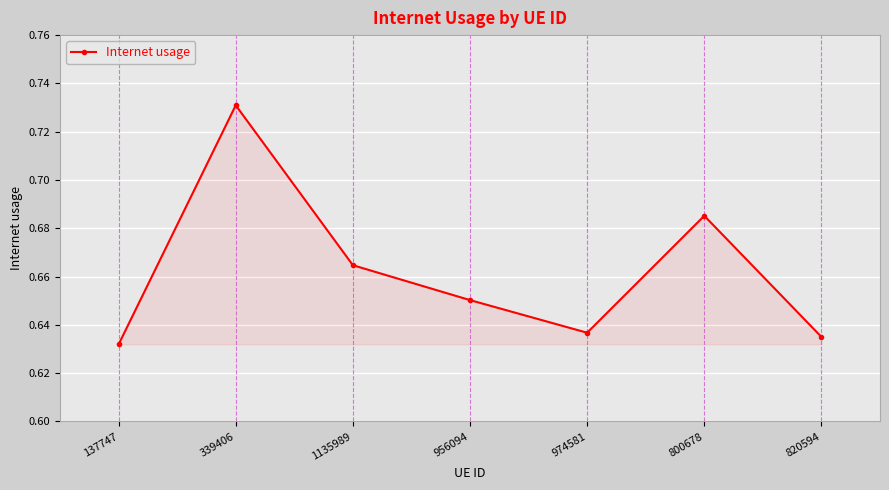

At which label is the value closest to 0?

137747